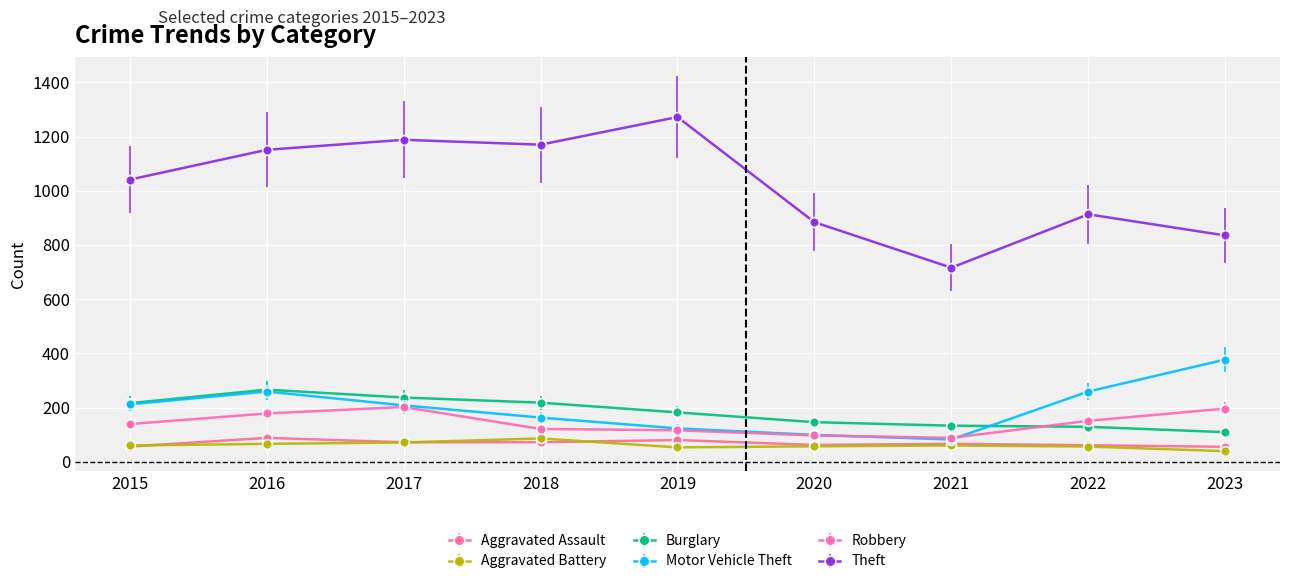

Where is Theft nearest to the value 994?

2015